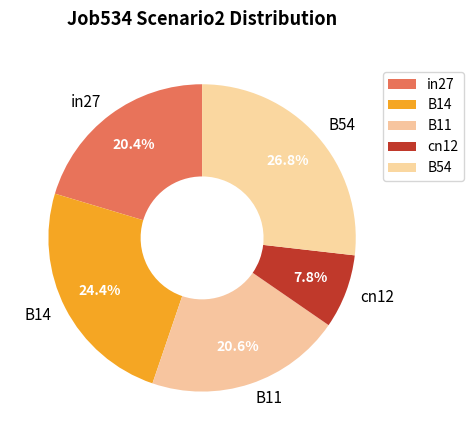

Does any single category account for the majority?

No